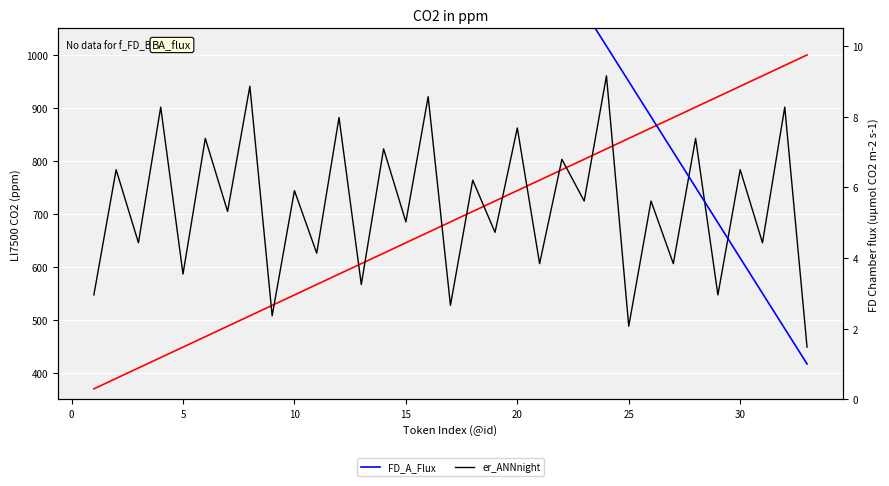

Is the value of FD_A_Flux at 35 greater than the value of er_ANNnight at 15?

No